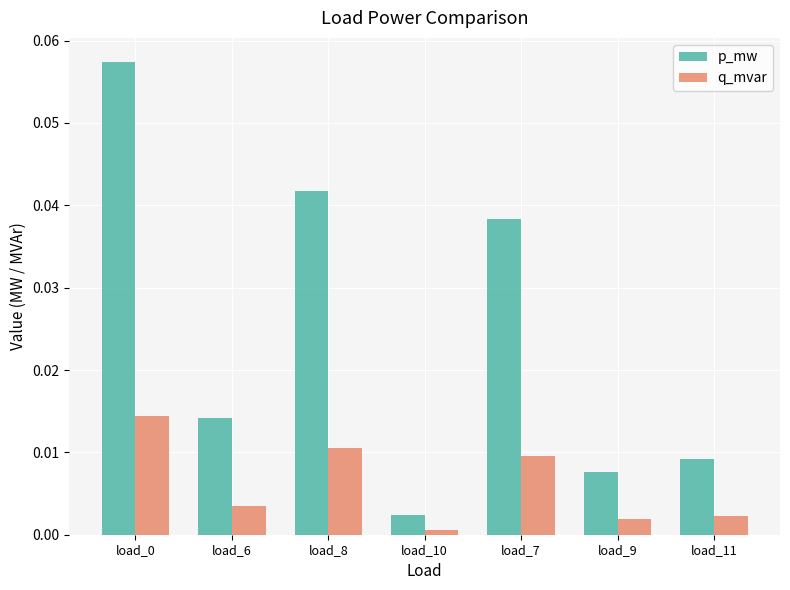

Is it true that p_mw equals 0.0 at load_9?

True